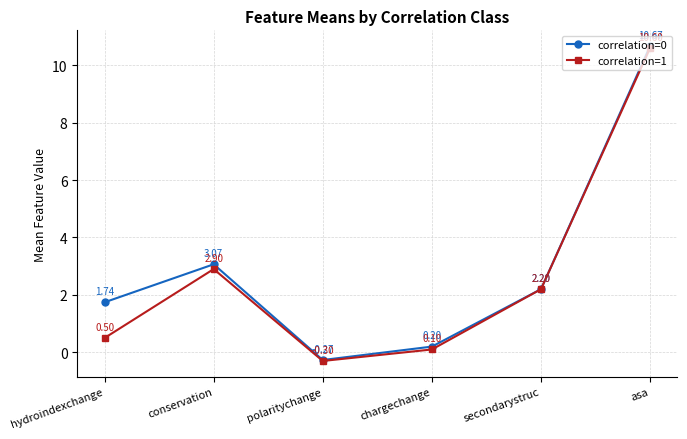

How many lines are shown in the chart?

2